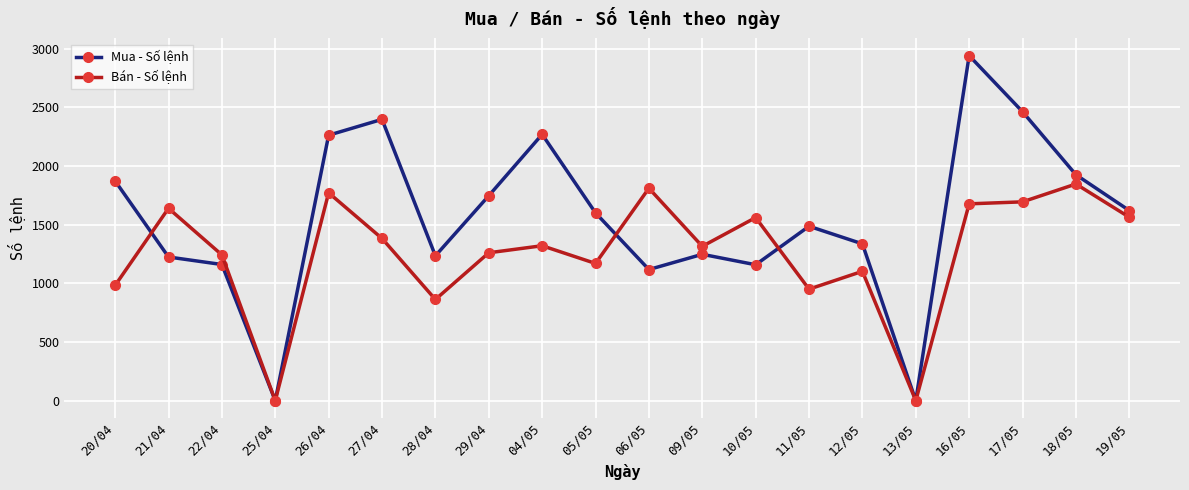

What is the label of the 10th point from the right?

06/05